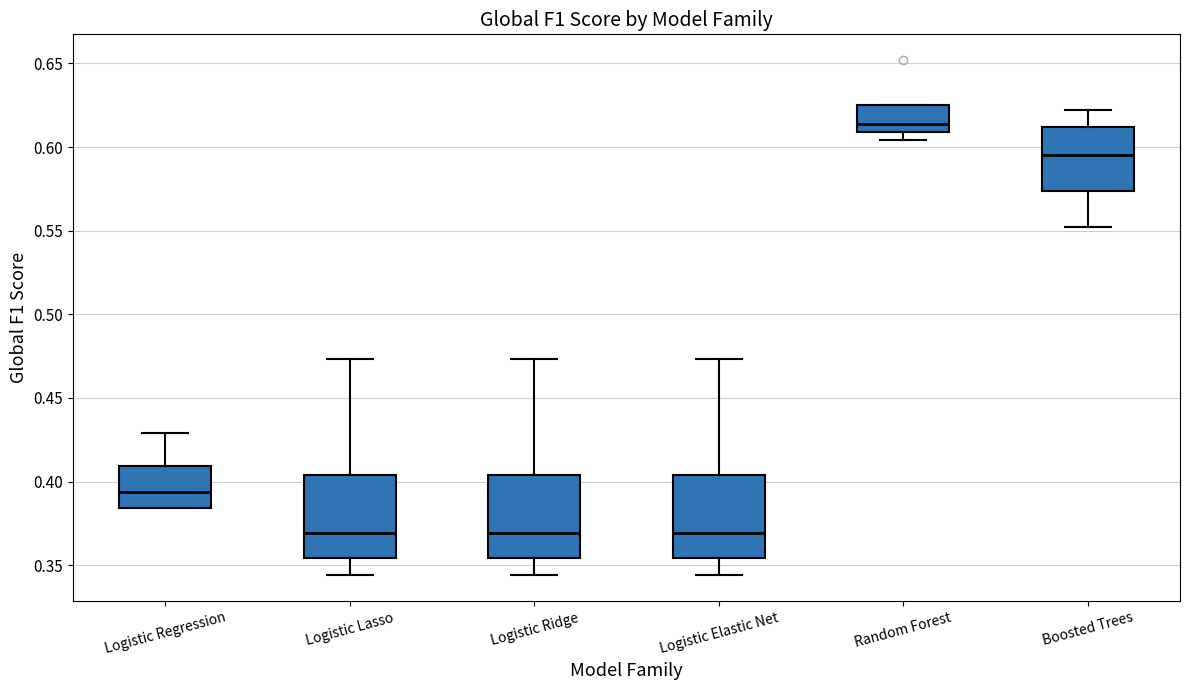

Reading left to right, read every box against the y-axis: the position of its median line, the range the box covers, and the ends of its whiskers. The values are not printed on the chart, so give them approximately, as read against the axis.

Logistic Regression: median 0.395, box 0.385 to 0.410, whiskers 0.385 to 0.430
Logistic Lasso: median 0.370, box 0.355 to 0.405, whiskers 0.345 to 0.475
Logistic Ridge: median 0.370, box 0.355 to 0.405, whiskers 0.345 to 0.475
Logistic Elastic Net: median 0.370, box 0.355 to 0.405, whiskers 0.345 to 0.475
Random Forest: median 0.615, box 0.610 to 0.625, whiskers 0.605 to 0.625
Boosted Trees: median 0.595, box 0.575 to 0.610, whiskers 0.550 to 0.620